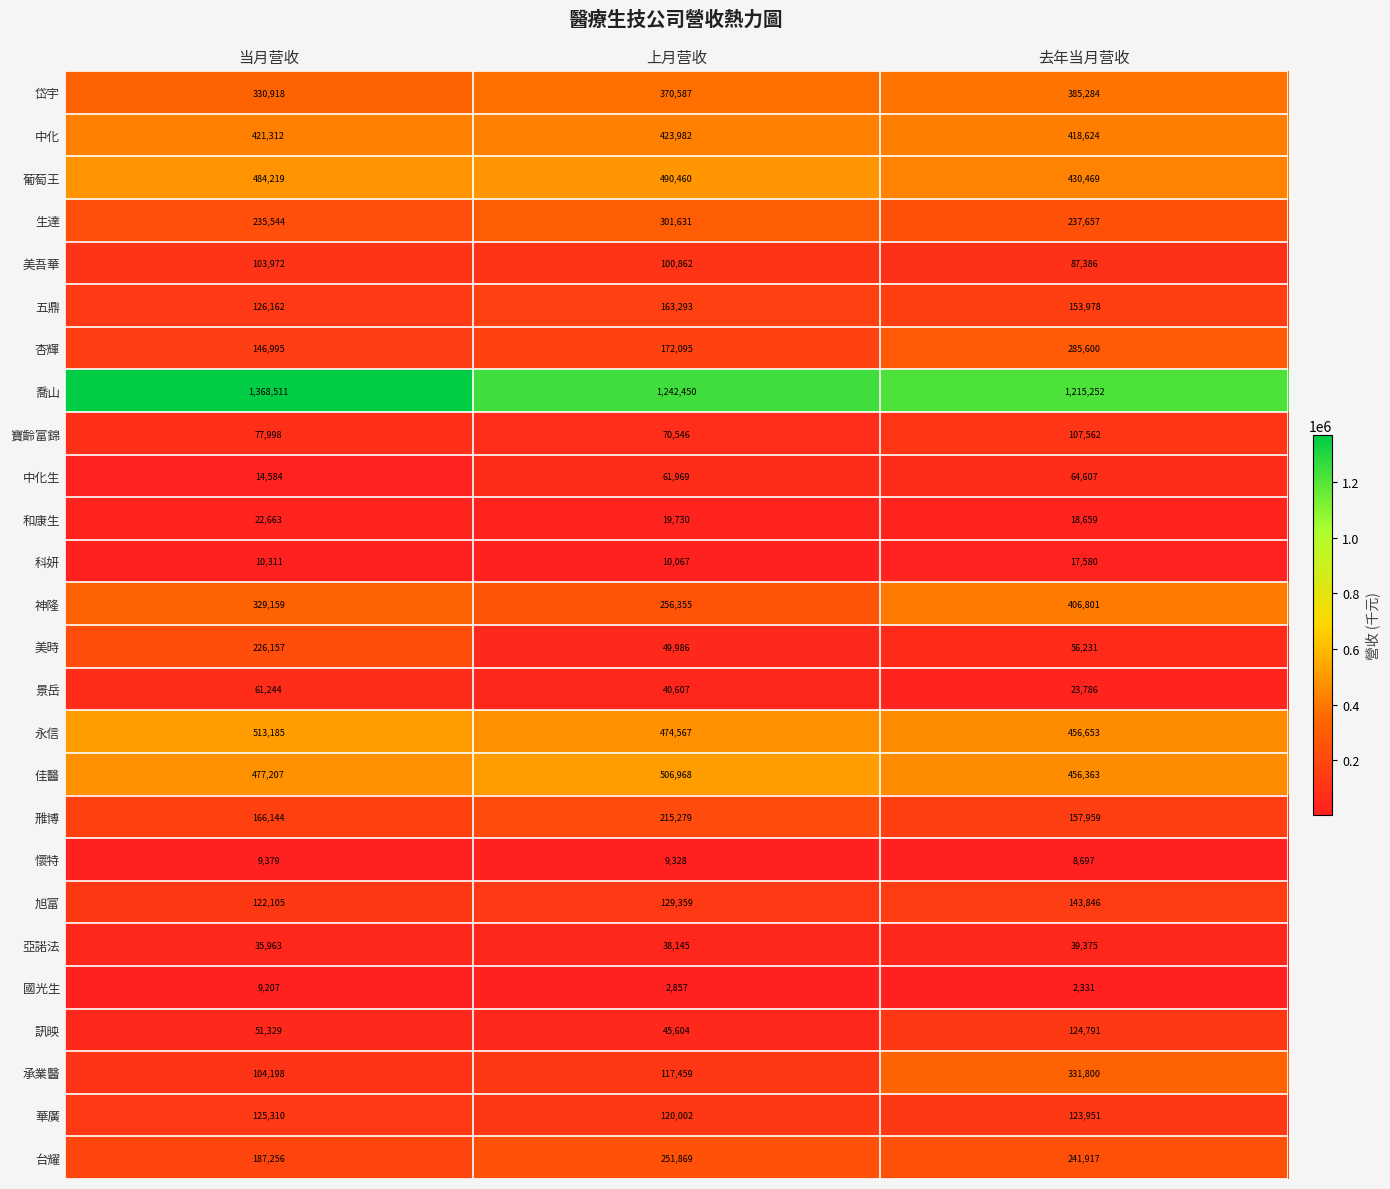

Read the 旭富 value at 当月营收, to the nearest 50.

122100